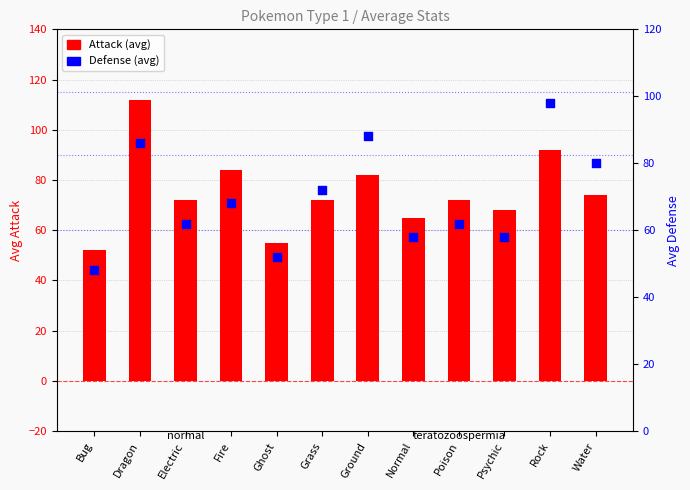

What is the total value across all series at Dragon?

198